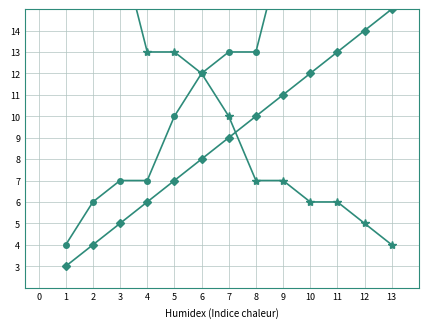

Does the chart have visible grid lines?

Yes